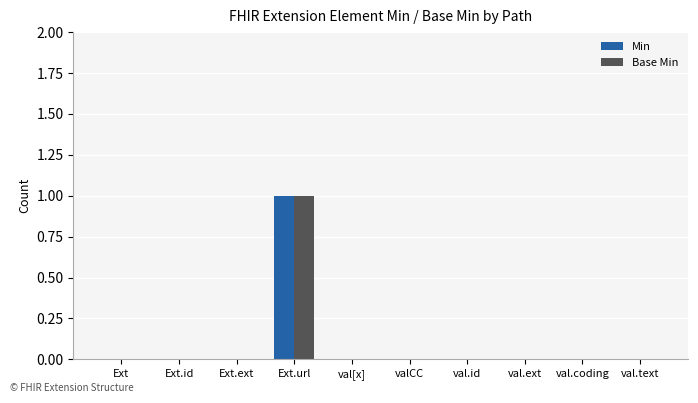

The Base Min series shows 1 at Ext.id. True or false?

False